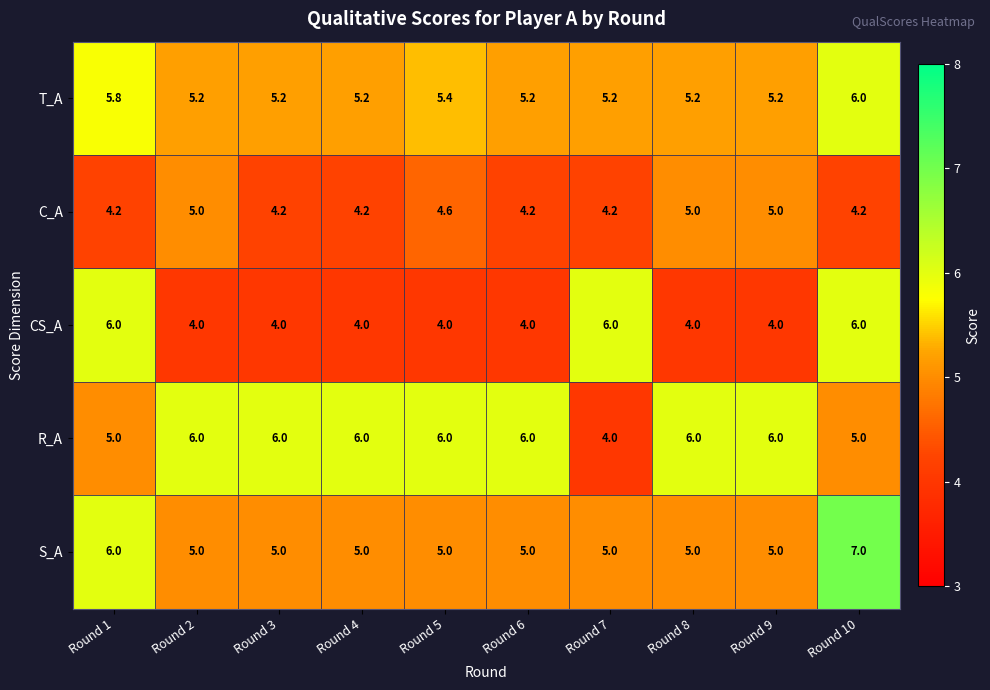

What is the highest value of the S_A series?

7.0